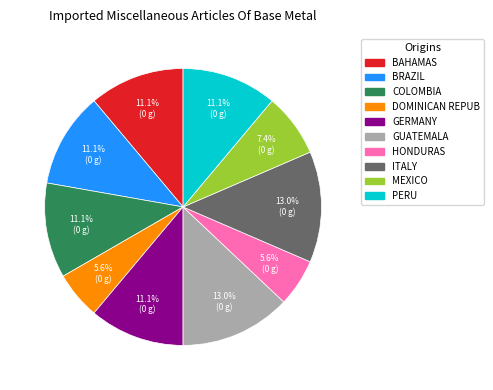

Approximately how many times larger is the value at BRAZIL compared to PERU?

1.0